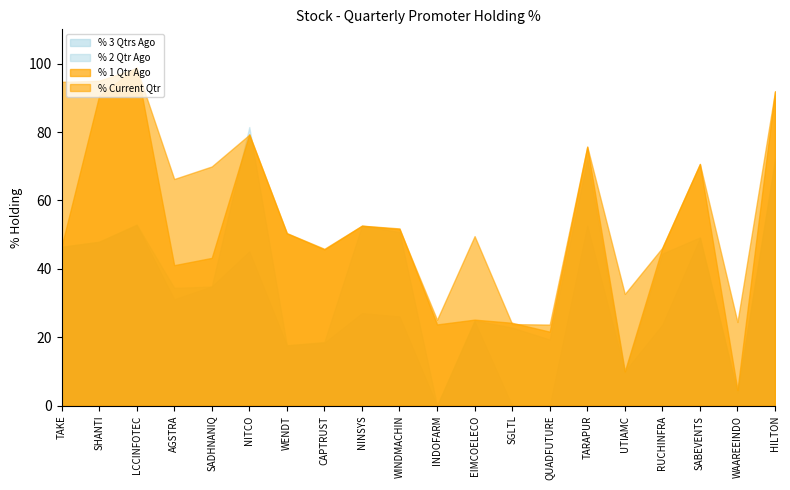

What is the spread (max minus min) of values at TARAPUR?

23.1